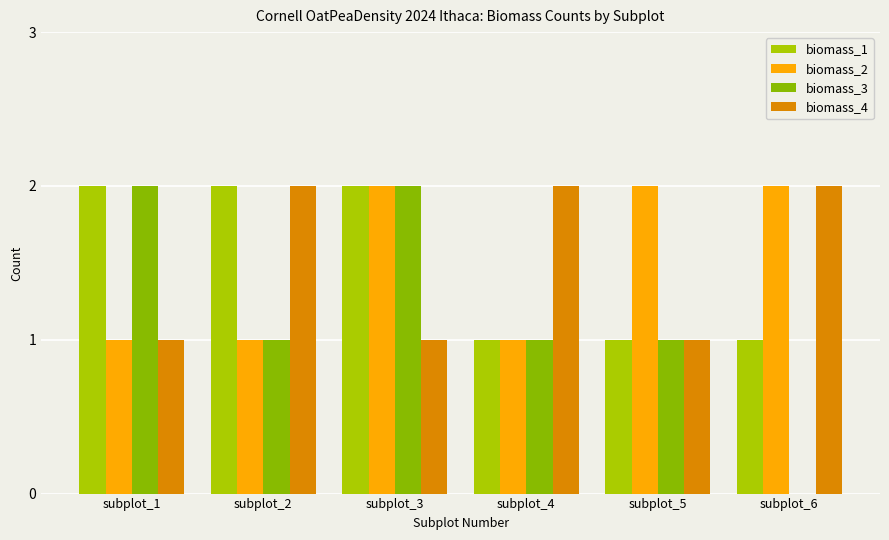

Between subplot_4 and subplot_6, which series saw the biggest shift?

biomass_2